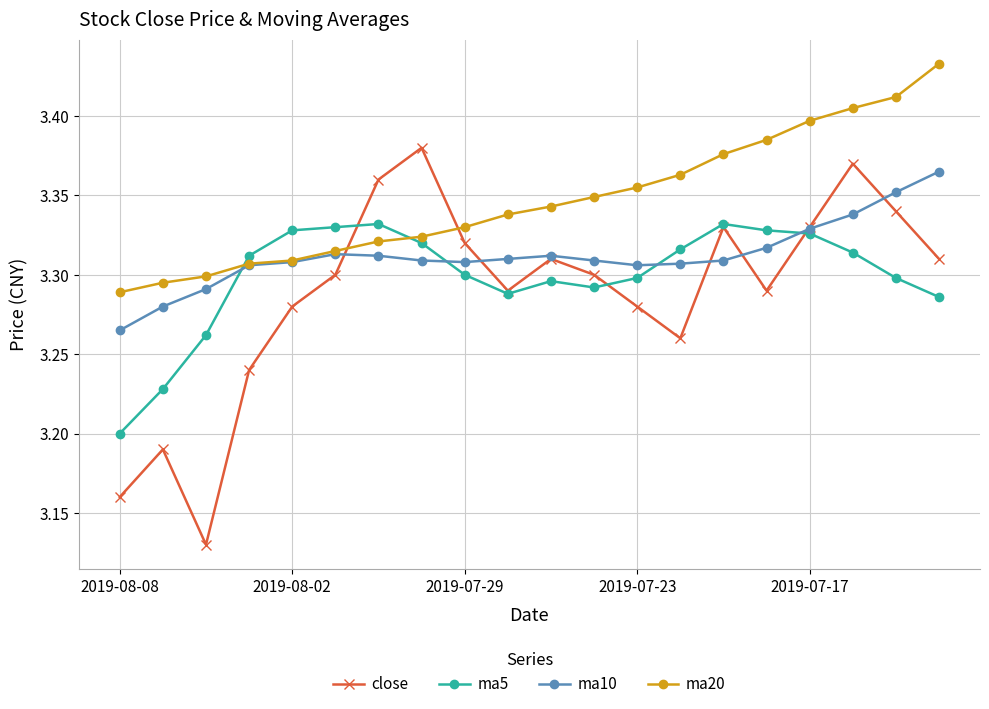

True or false: ma20 and close cross at least once.

True